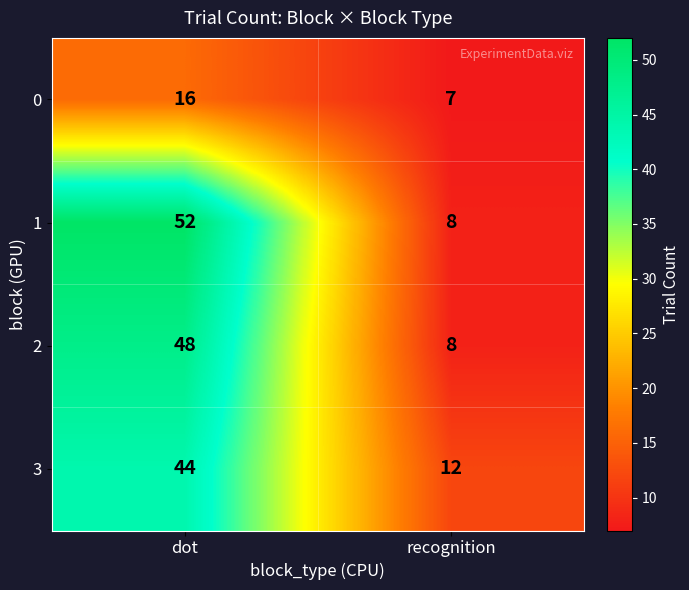

At how many categories does at least one series exceed 15?

1